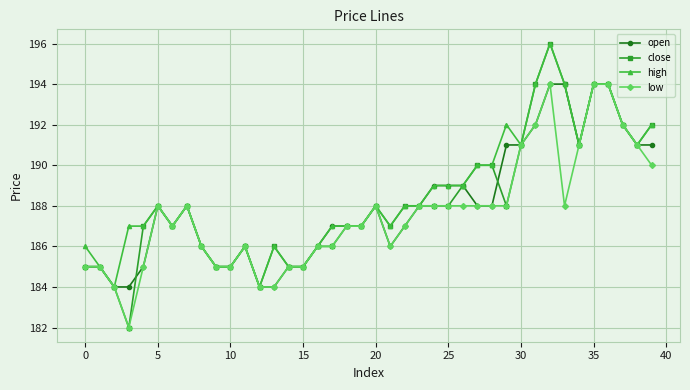

What is the maximum value for low?

194